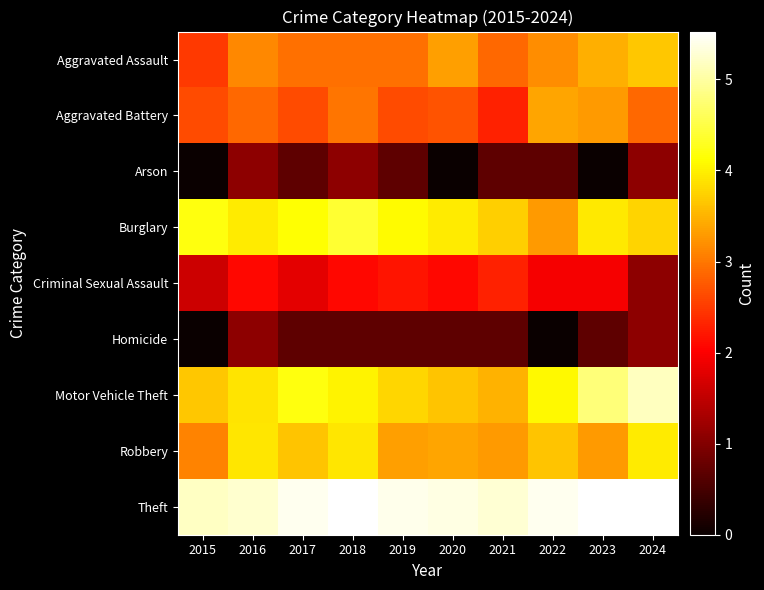

Reading left to right, transcribe all the data shown in this chart.

Aggravated Assault: 2015=2.5	2016=3.1	2017=2.9	2018=2.9	2019=2.9	2020=3.3	2021=2.9	2022=3.2	2023=3.5	2024=3.7
Aggravated Battery: 2015=2.6	2016=2.9	2017=2.6	2018=3.0	2019=2.6	2020=2.7	2021=2.3	2022=3.4	2023=3.3	2024=2.9
Arson: 2015=0.0	2016=1.1	2017=0.7	2018=1.1	2019=0.7	2020=0.0	2021=0.7	2022=0.7	2023=0.0	2024=1.1
Burglary: 2015=4.2	2016=4.0	2017=4.1	2018=4.4	2019=4.1	2020=4.0	2021=3.7	2022=3.3	2023=3.9	2024=3.8
Criminal Sexual Assault: 2015=1.6	2016=2.1	2017=1.8	2018=2.1	2019=2.2	2020=2.1	2021=2.3	2022=1.9	2023=1.9	2024=1.1
Homicide: 2015=0.0	2016=1.1	2017=0.7	2018=0.7	2019=0.7	2020=0.7	2021=0.7	2022=0.0	2023=0.7	2024=1.1
Motor Vehicle Theft: 2015=3.7	2016=3.9	2017=4.2	2018=4.0	2019=3.8	2020=3.6	2021=3.5	2022=4.1	2023=4.8	2024=5.2
Robbery: 2015=3.1	2016=3.9	2017=3.6	2018=3.9	2019=3.3	2020=3.4	2021=3.3	2022=3.6	2023=3.3	2024=4.0
Theft: 2015=5.2	2016=5.3	2017=5.4	2018=5.5	2019=5.4	2020=5.4	2021=5.3	2022=5.4	2023=5.5	2024=5.5